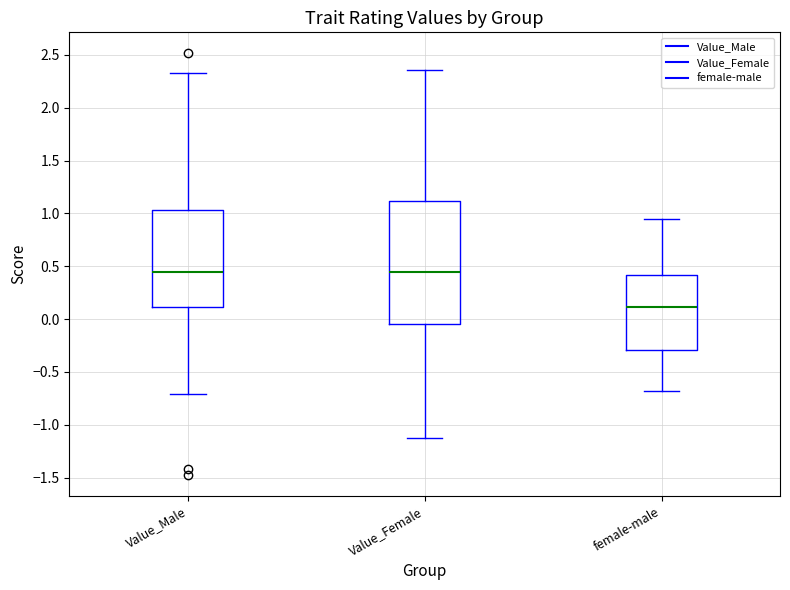

Reading left to right, read every box against the y-axis: the position of its median line, the range the box covers, and the ends of its whiskers. The values are not printed on the chart, so give them approximately, as read against the axis.

Value_Male: median 0.45, box 0.10 to 1.05, whiskers -0.70 to 2.35
Value_Female: median 0.45, box -0.05 to 1.10, whiskers -1.15 to 2.35
female-male: median 0.10, box -0.30 to 0.40, whiskers -0.70 to 0.95